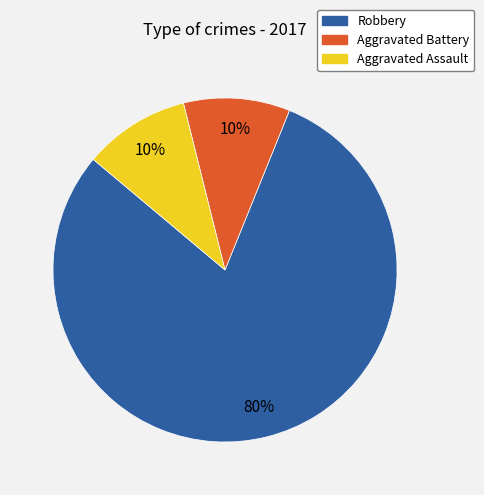

Which category has the biggest portion of the pie?

Robbery